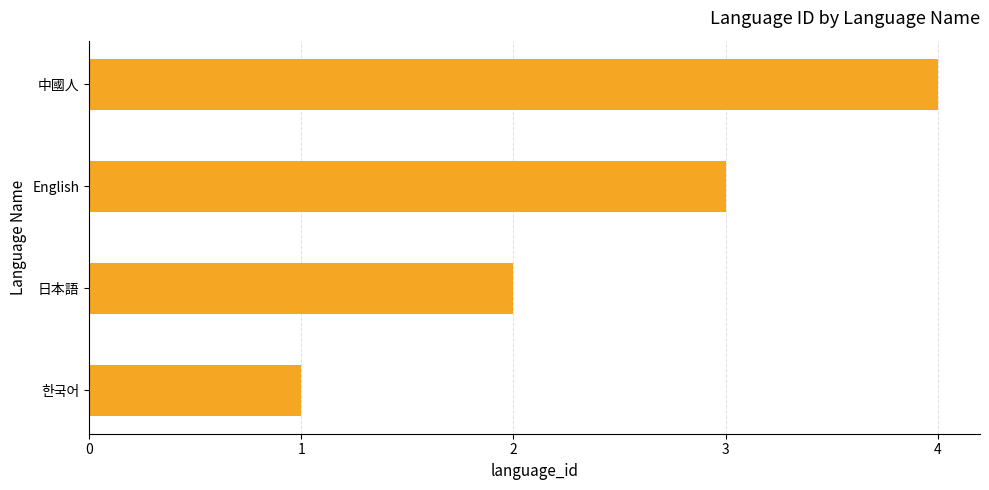

Where is the data nearest to the value 2?

日本語